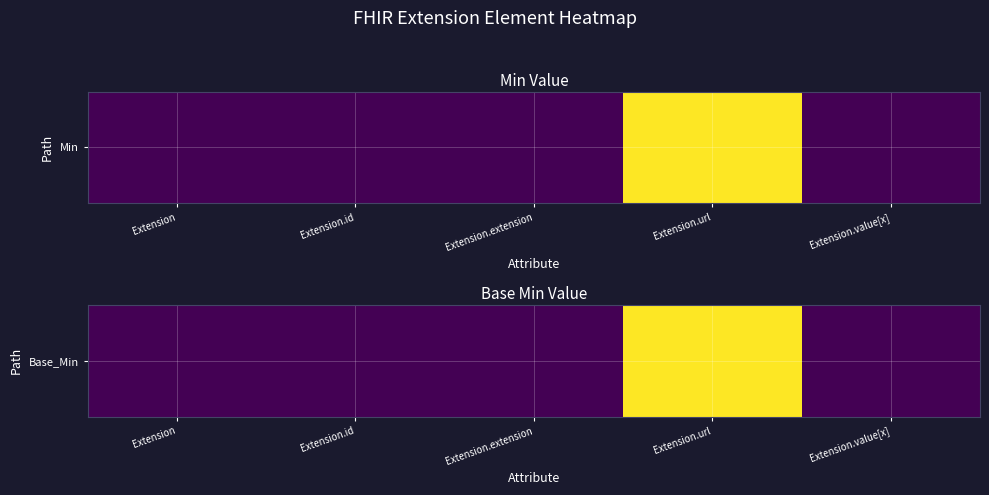

List the labels in order of value, smallest first.

Extension, Extension.id, Extension.extension, Extension.value[x], Extension.url